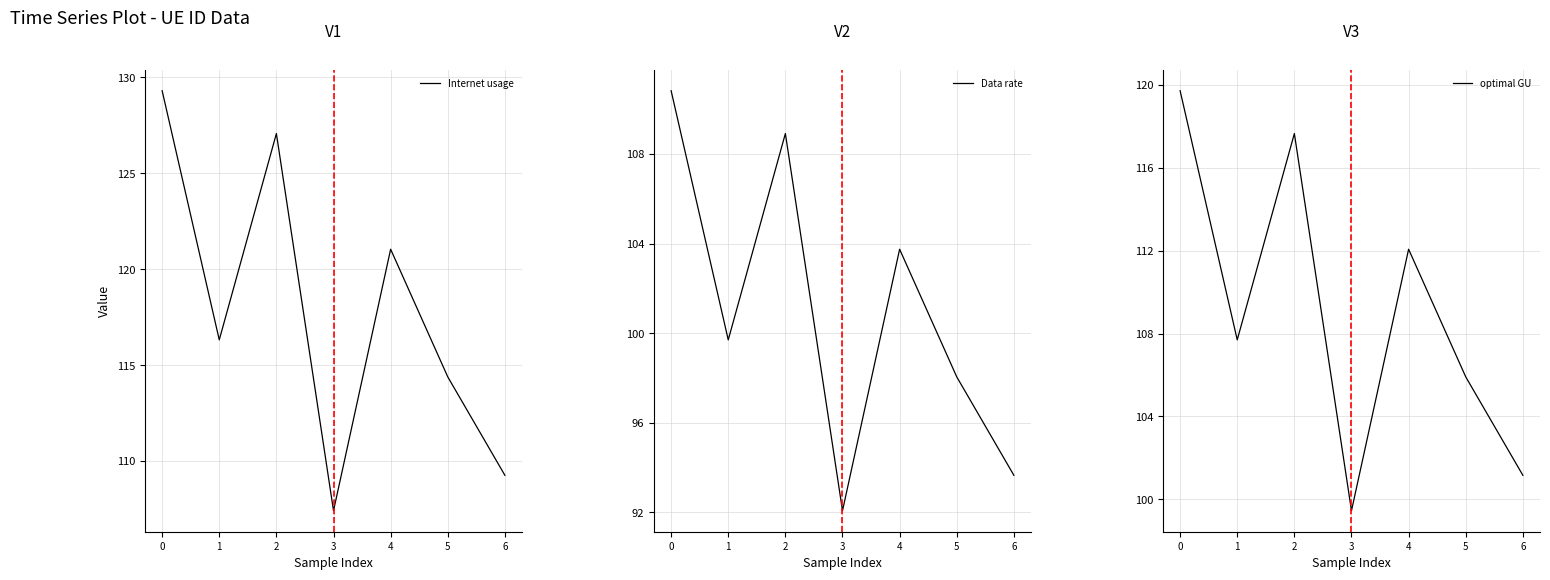

True or false: Internet usage has a value of 169.2 at 6.

False